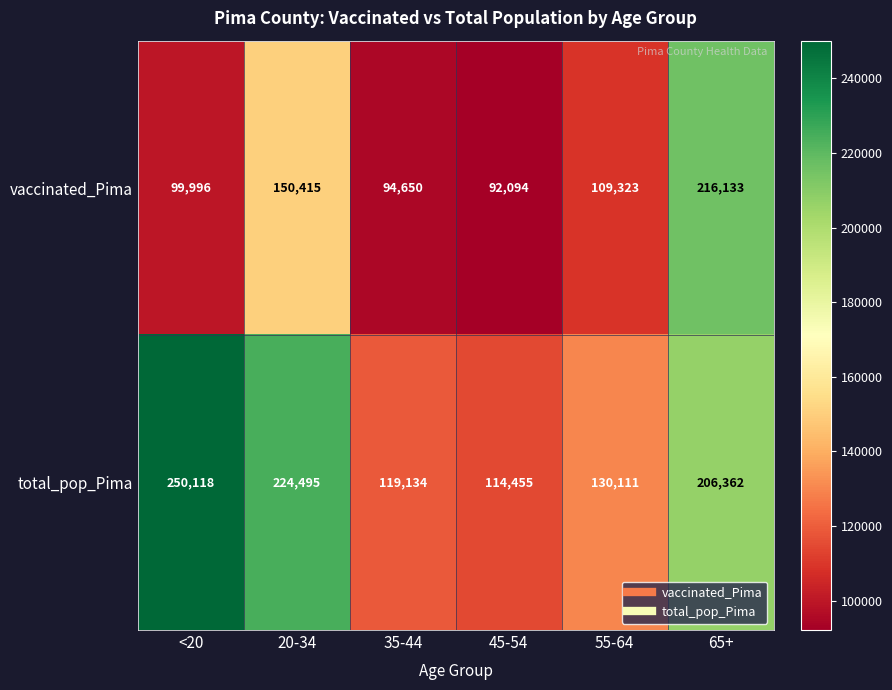

Which series has the largest range (max minus min)?

total_pop_Pima